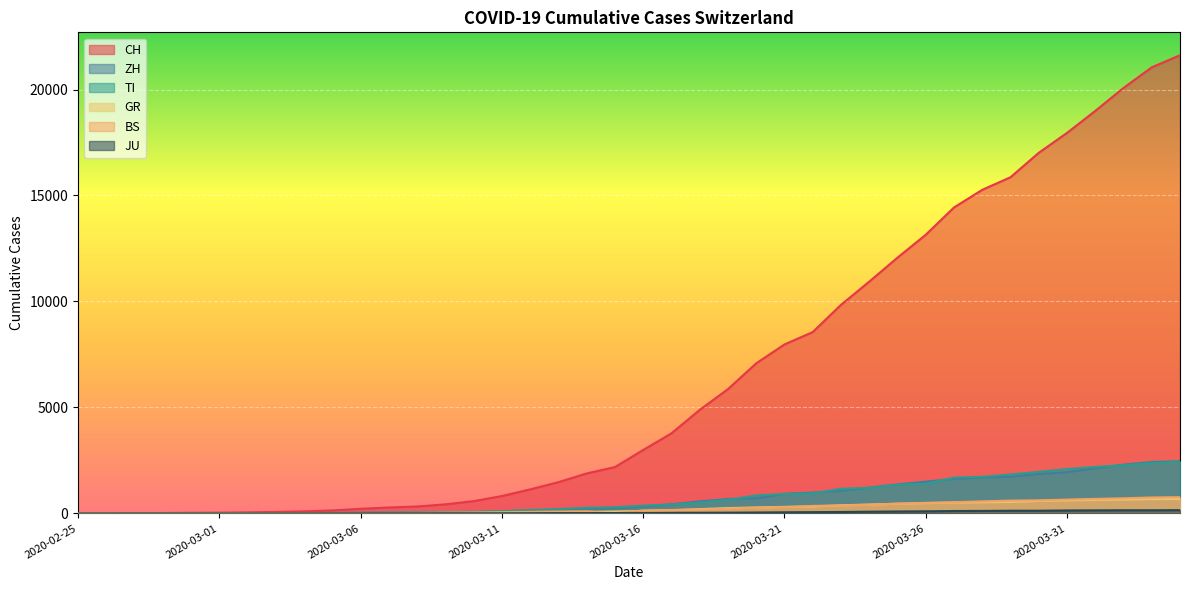

True or false: BS has a value of 297 at 2020-03-21.

True